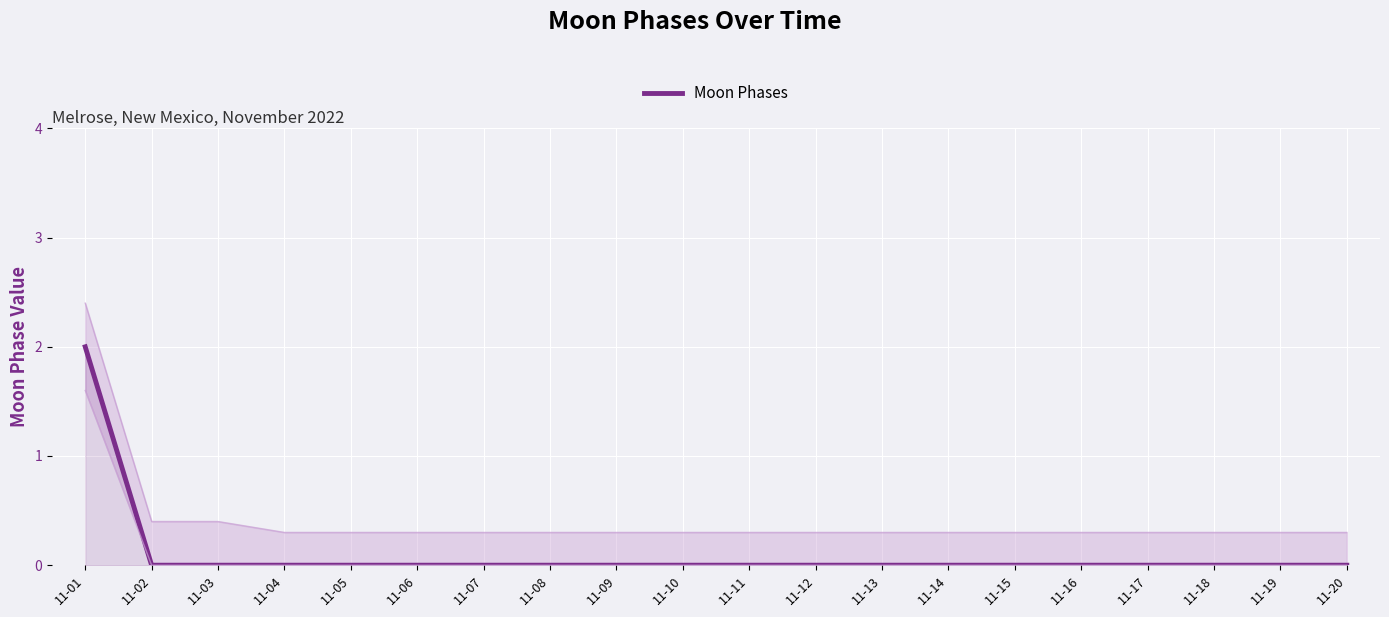

How many distinct data groups are displayed?

1